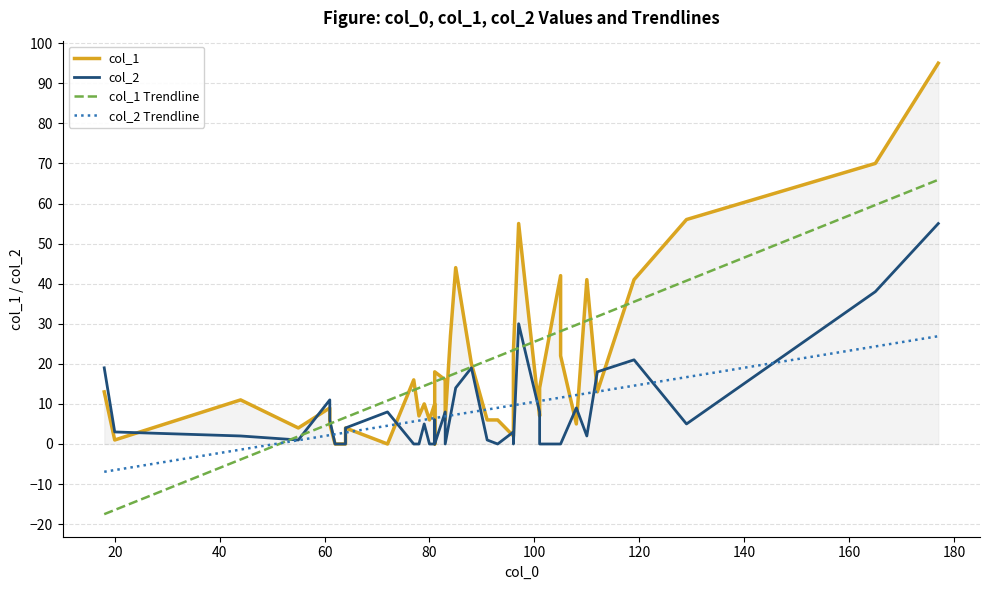

What is the lowest value of the col_2 Trendline series?

-6.9